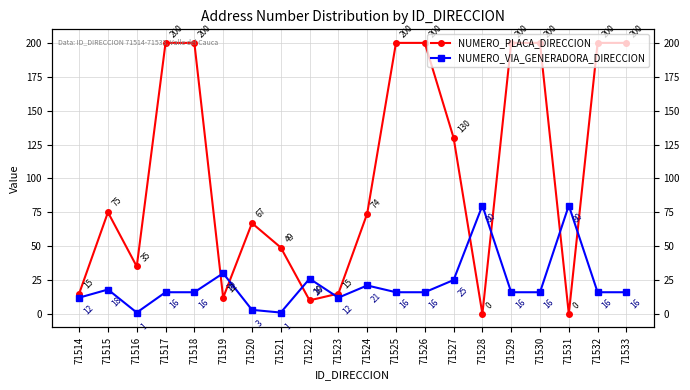

At which category does NUMERO_VIA_GENERADORA_DIRECCION reach its first local peak?

71515